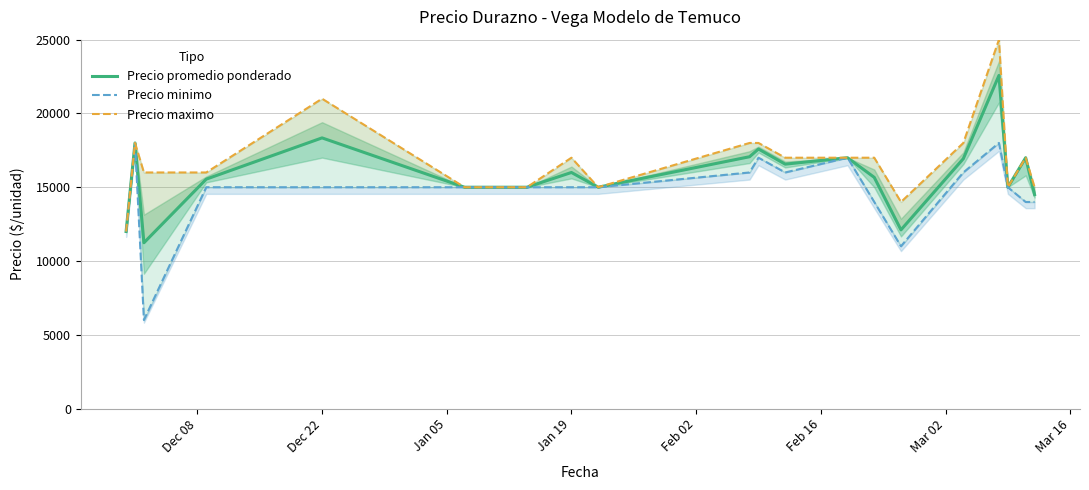

How many data points in Precio maximo are less than 17000?

9